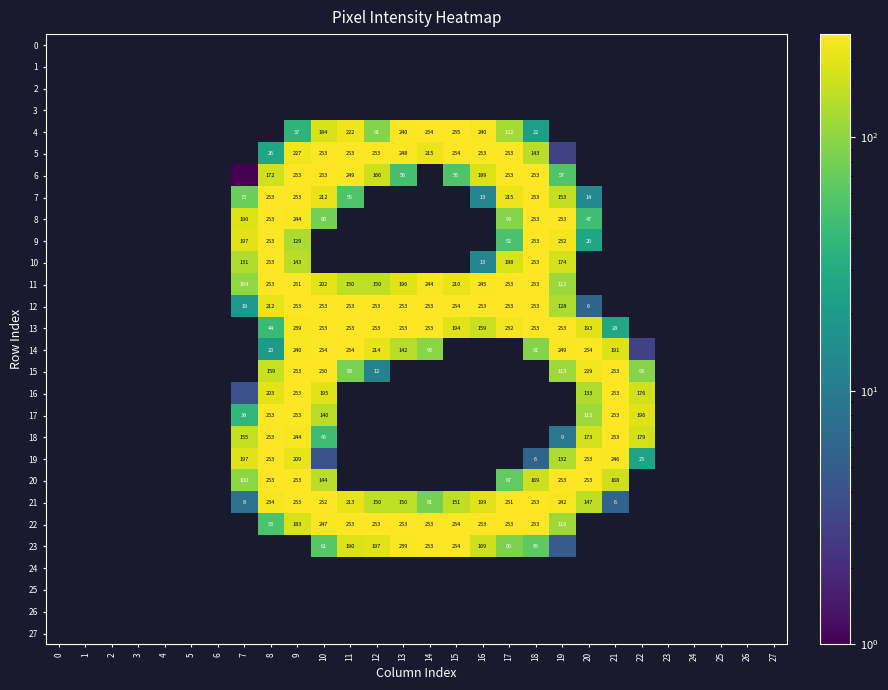

Is it true that 22 equals 425 at 12?

False